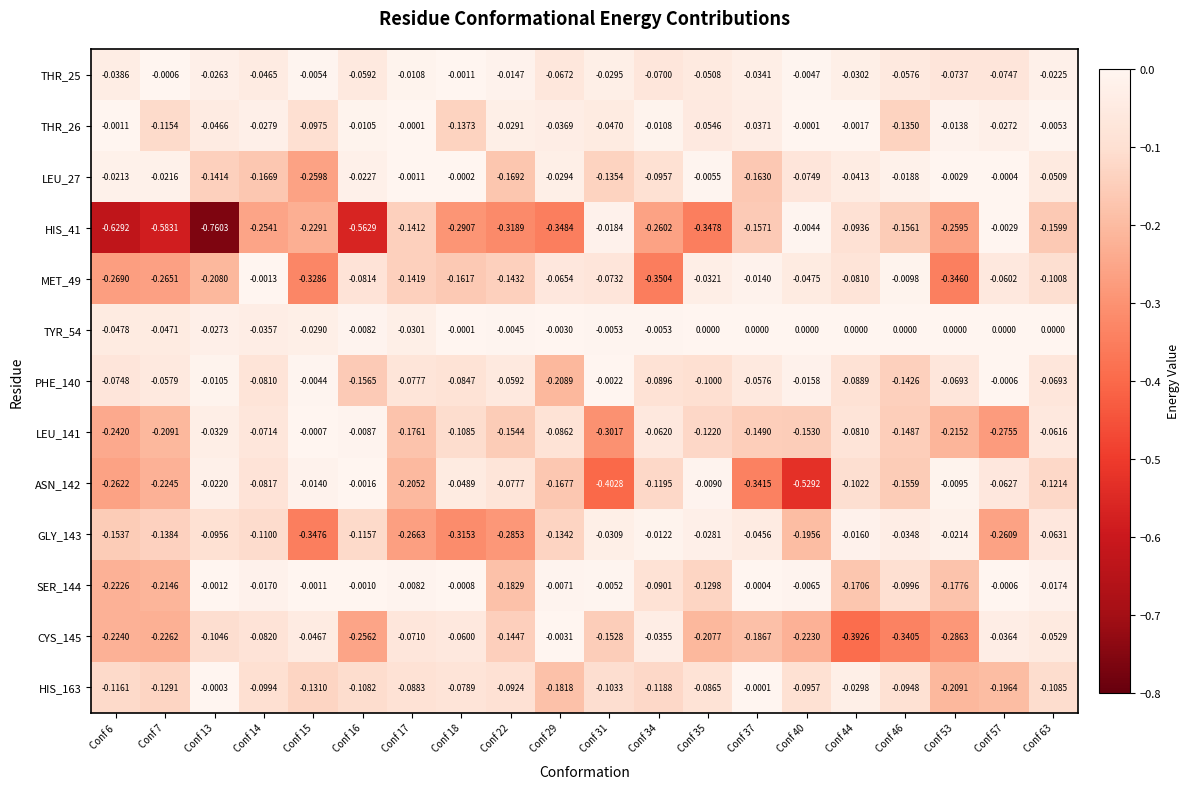

Is the value of THR_25 at Conf 17 greater than the value of CYS_145 at Conf 37?

Yes